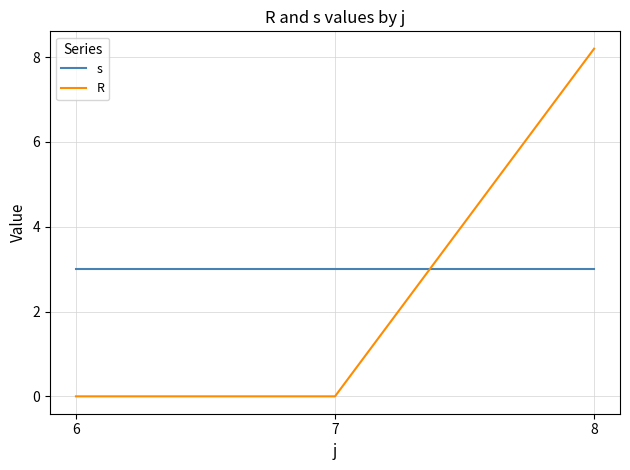

Which series has the widest spread of values?

R